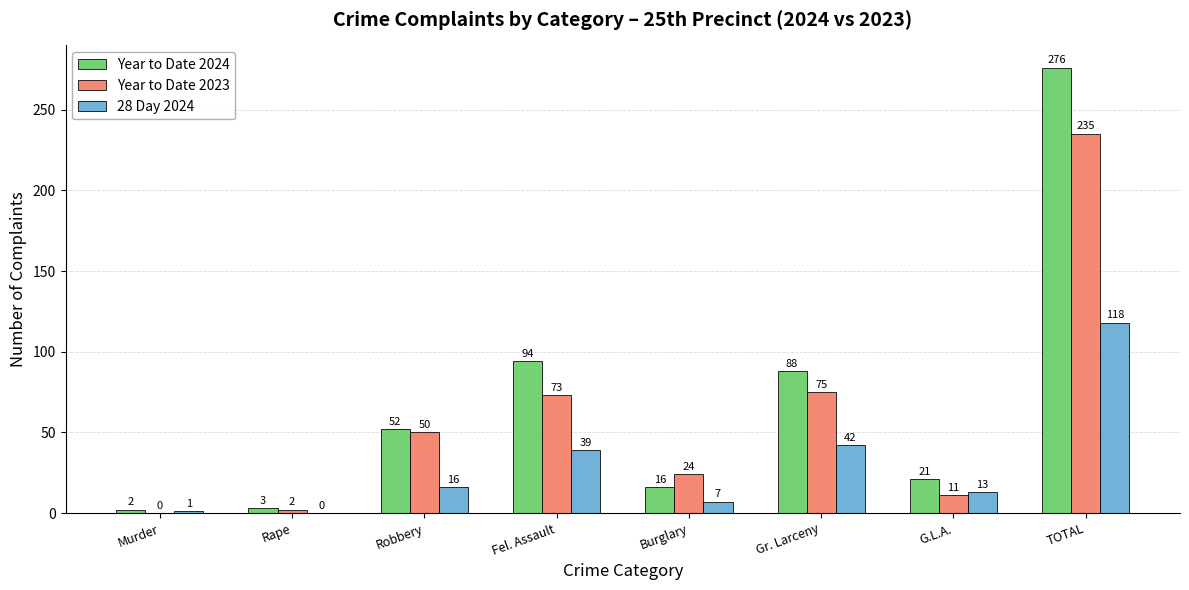

Between Burglary and TOTAL, which series saw the biggest shift?

Year to Date 2024